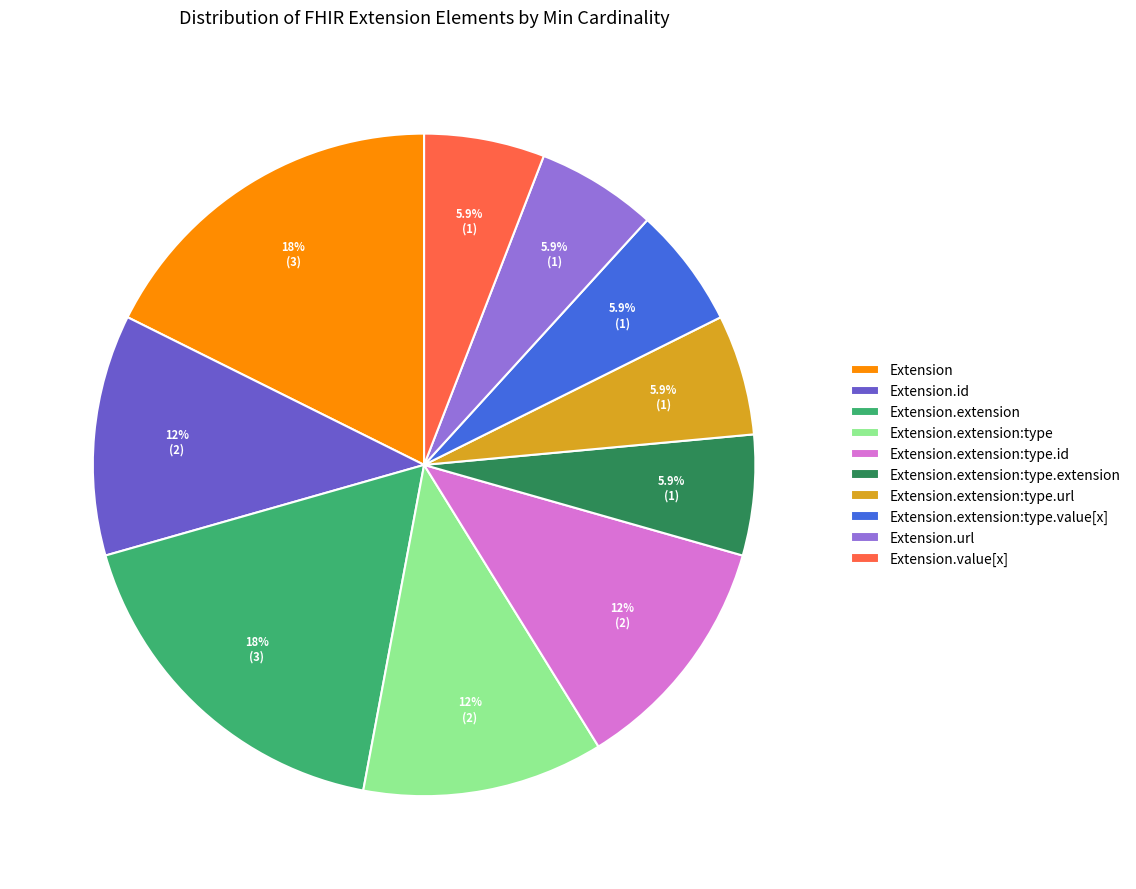

What percentage is NOT represented by Extension.extension:type.url?

94.1%